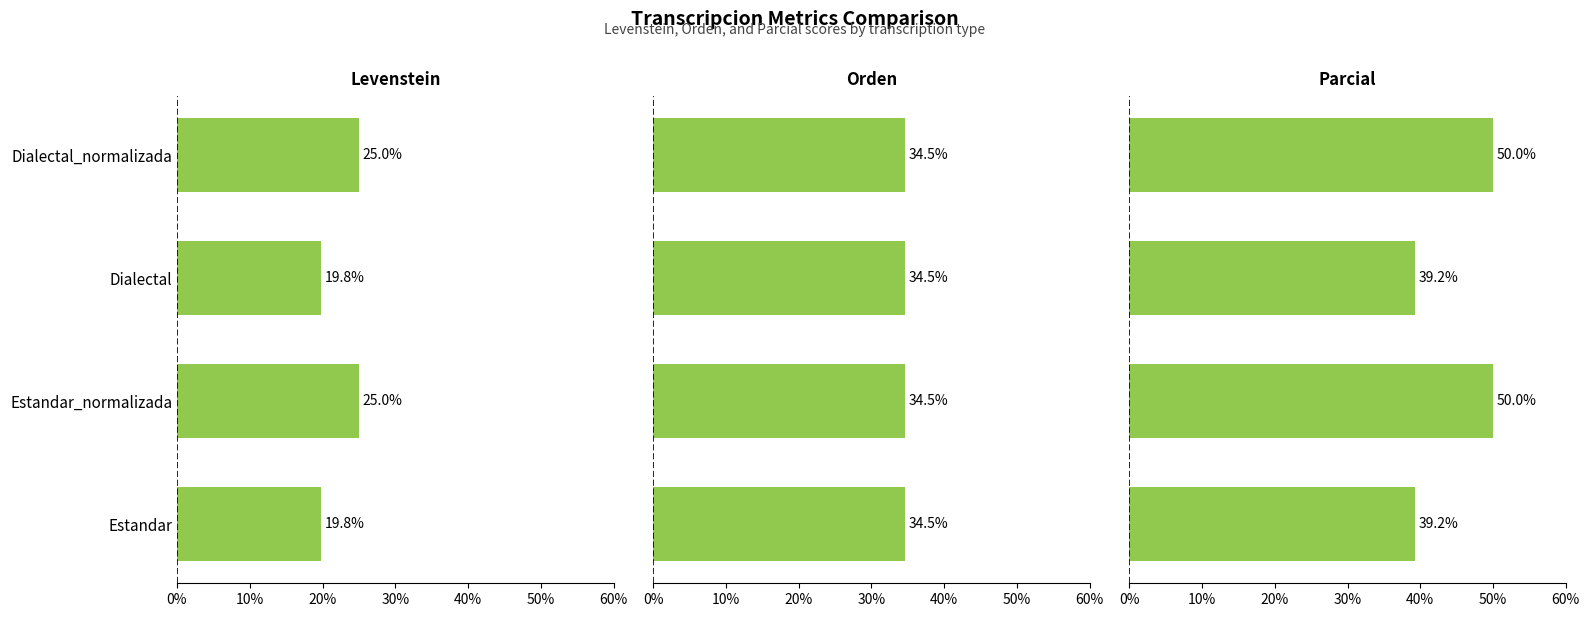

What are all the series names shown in the legend?

Levenstein, Orden, Parcial